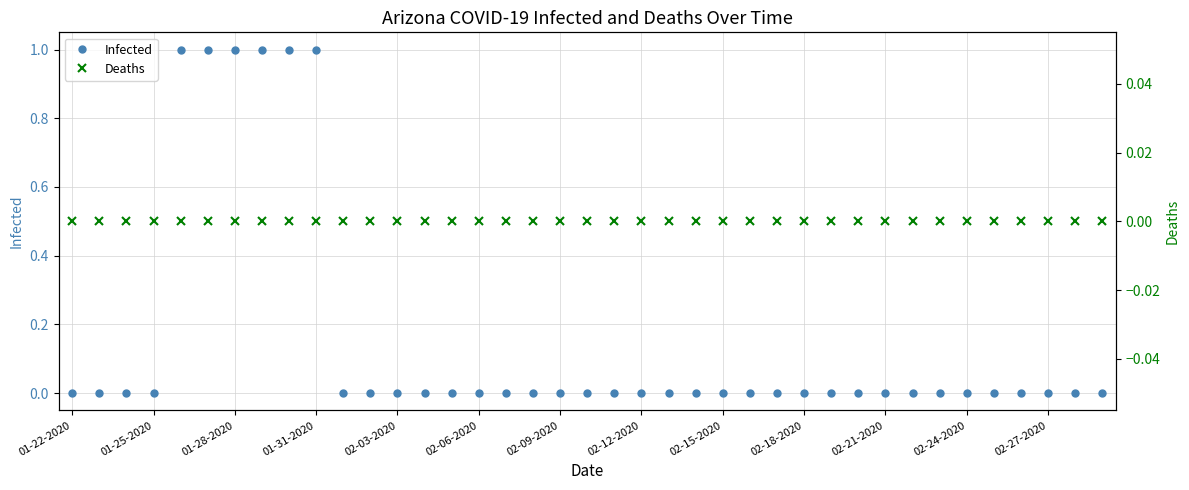

What position from the right is 02-27-2020?

3